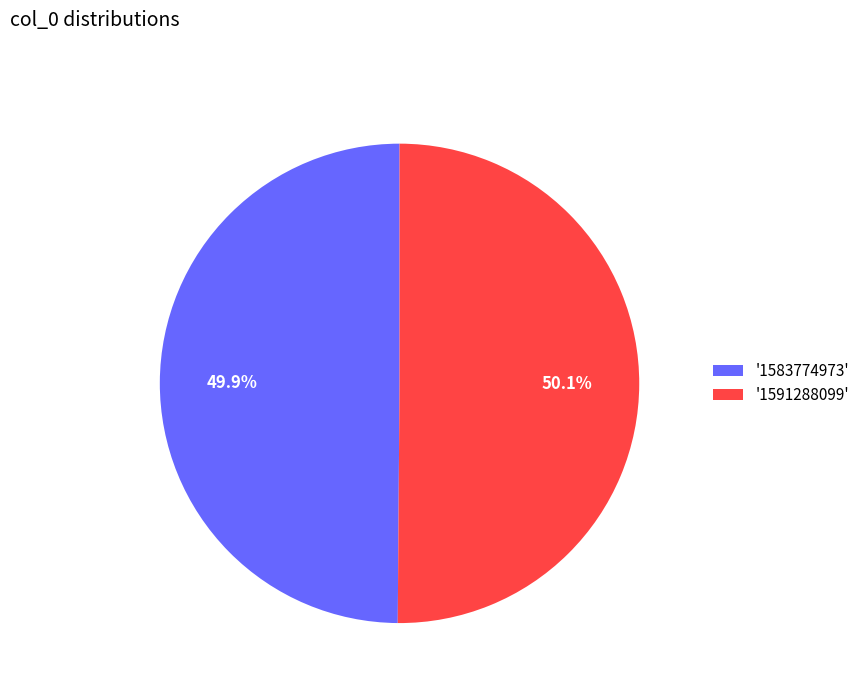

What percentage do '1591288099' and '1583774973' together represent?

100.0%